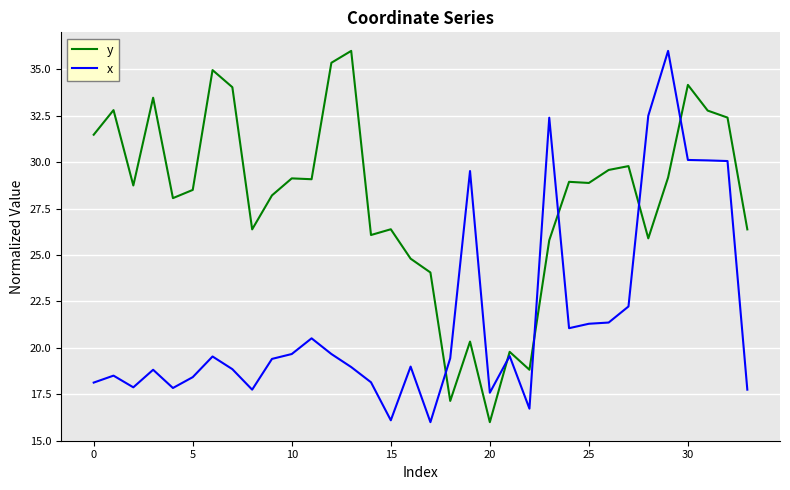

Which series has the largest total across all categories?

y